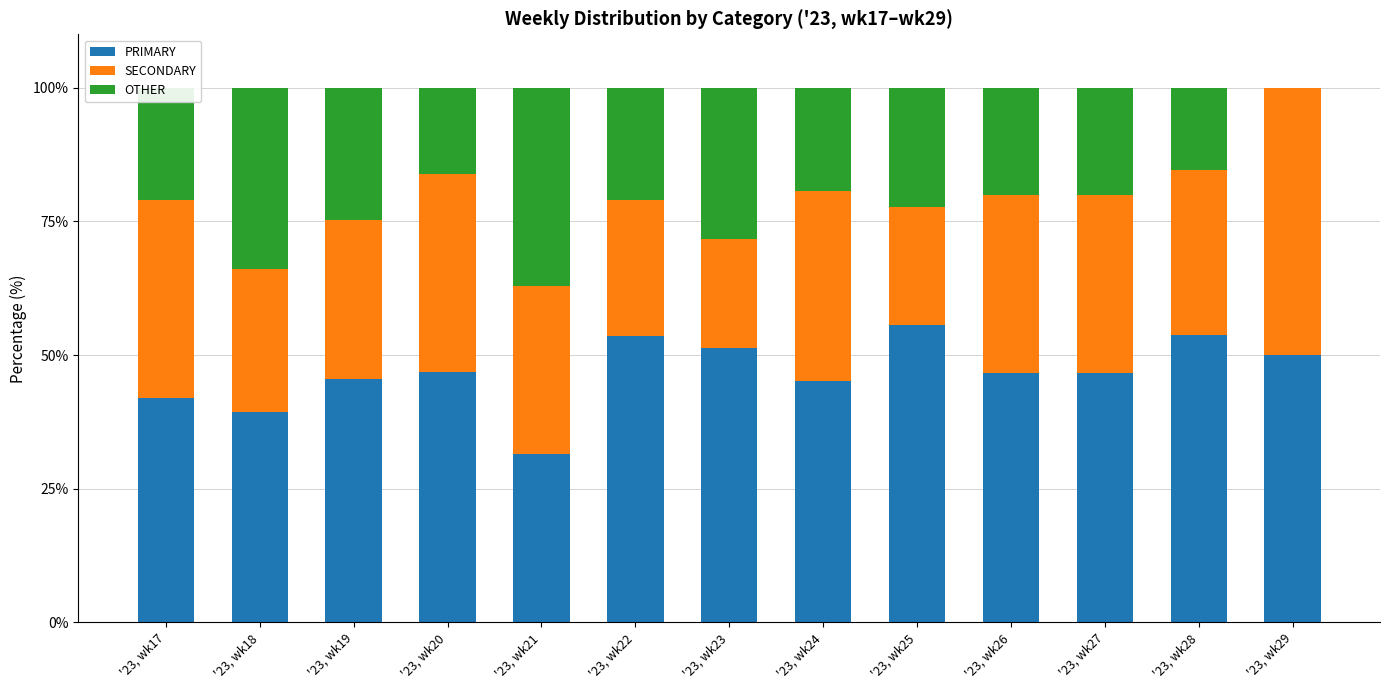

What is the total value across all series at '23, wk17?

100.0